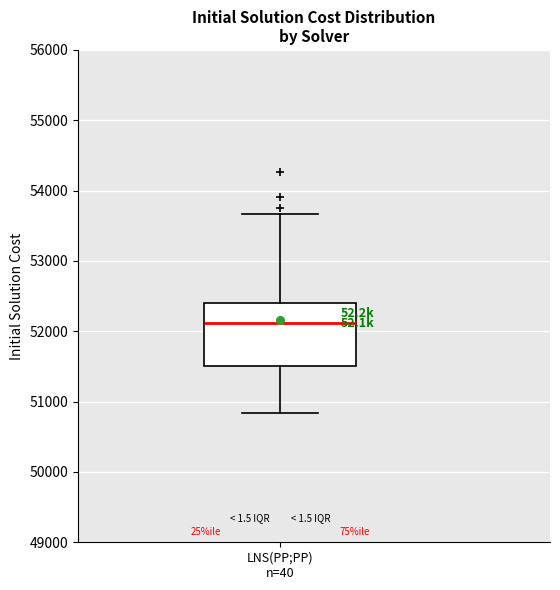

Where is the upper edge of the box for LNS(PP;PP) n=40 on the y-axis? The values are not printed on the chart, so give them approximately, as read against the axis.

52400